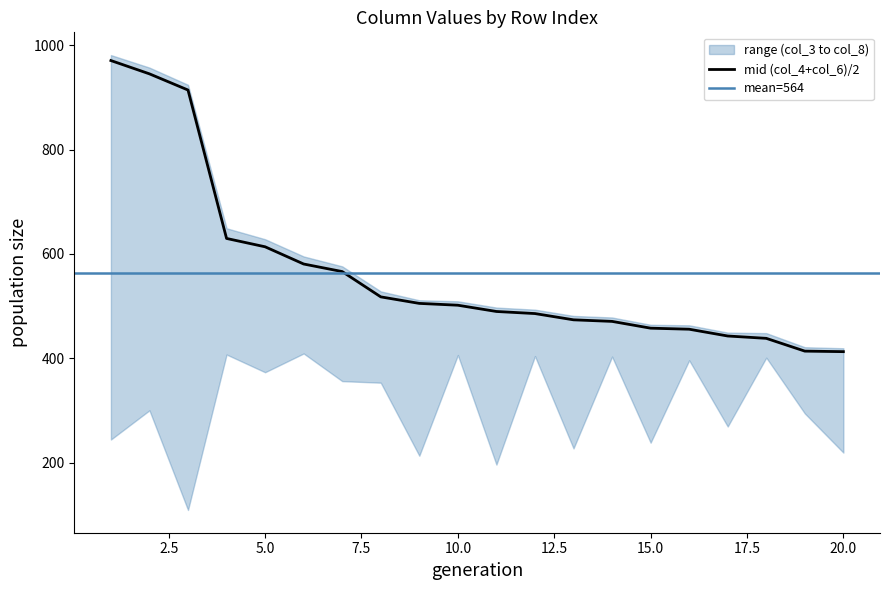

Is it true that col_3 equals 105 at 1?

False